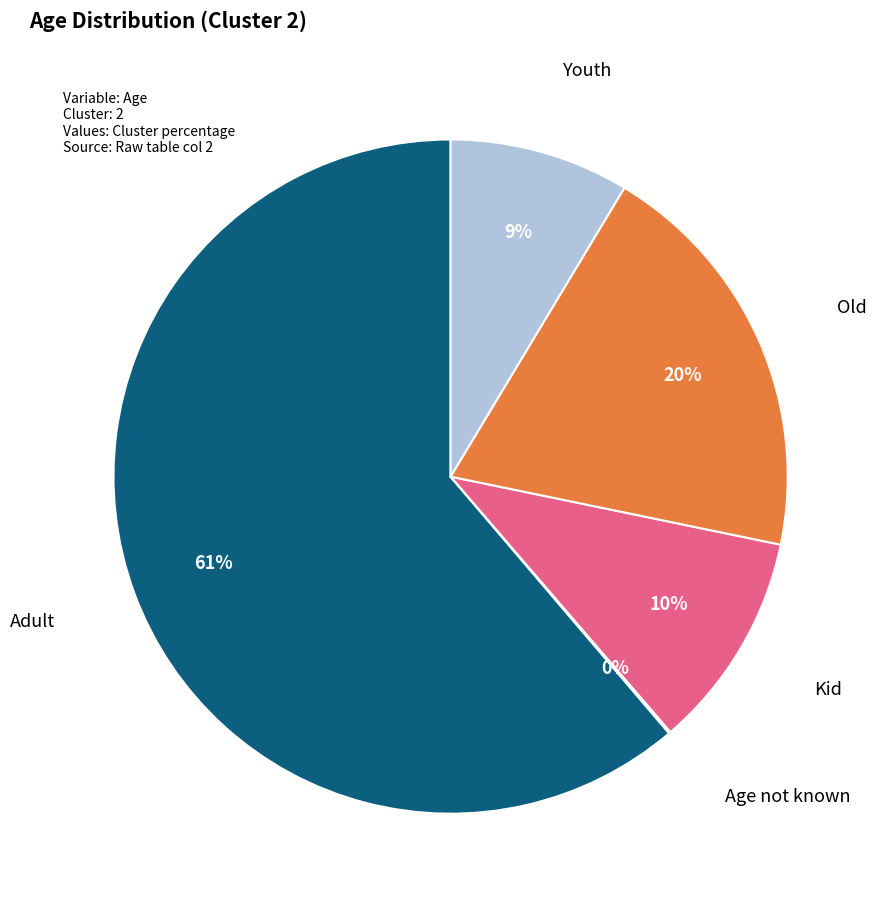

To the nearest percent, what is the difference between the largest and smallest slice percentages?

61%